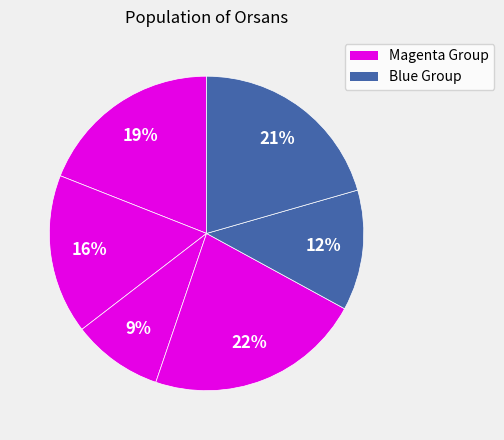

How many segments does this pie chart have?

6